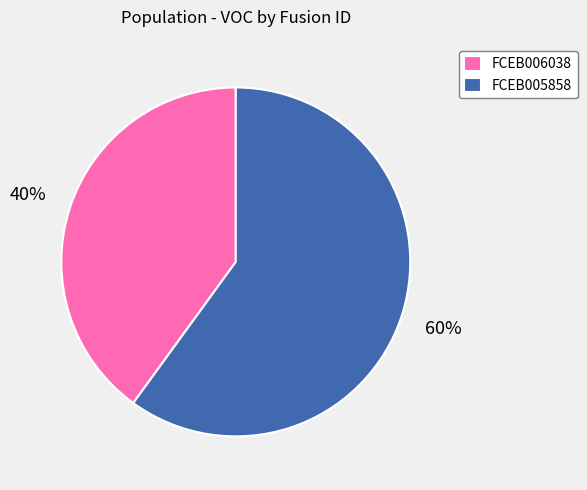

Is there a majority slice in this chart?

Yes